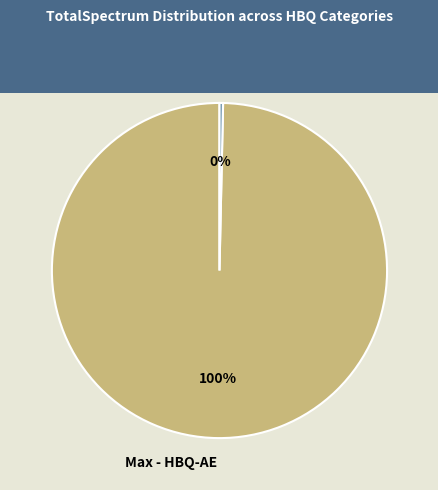

What is the ratio of the value at Max - HBQ-AE to the value at Max - HBQ-DCP?

289.6